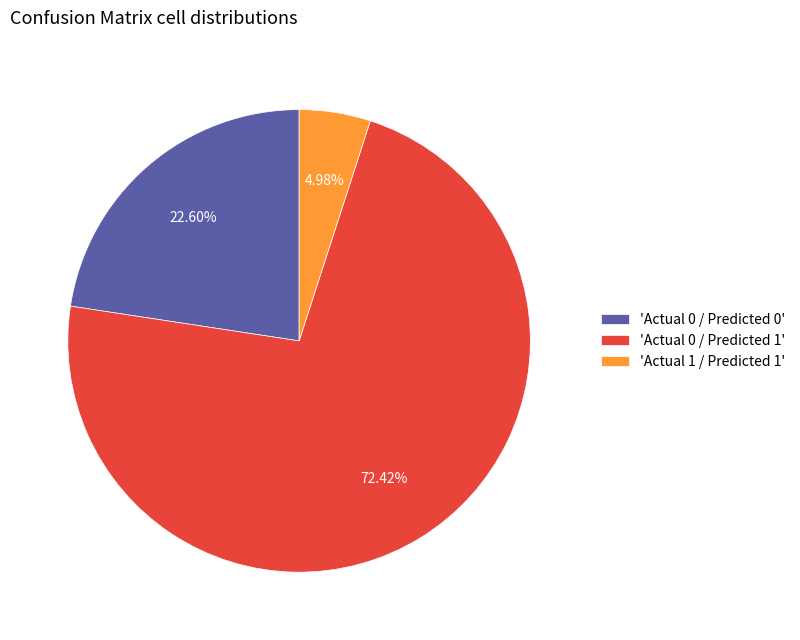

Combined, do 'Actual 1 / Predicted 1' and 'Actual 0 / Predicted 1' account for over 50%?

Yes